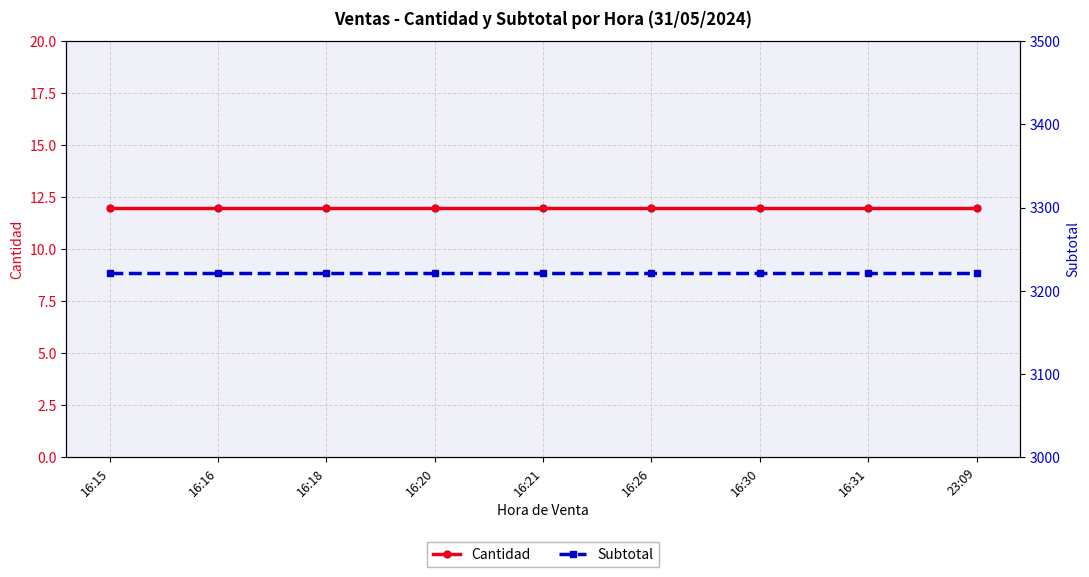

True or false: Cantidad has a value of 18 at 23:09.

False